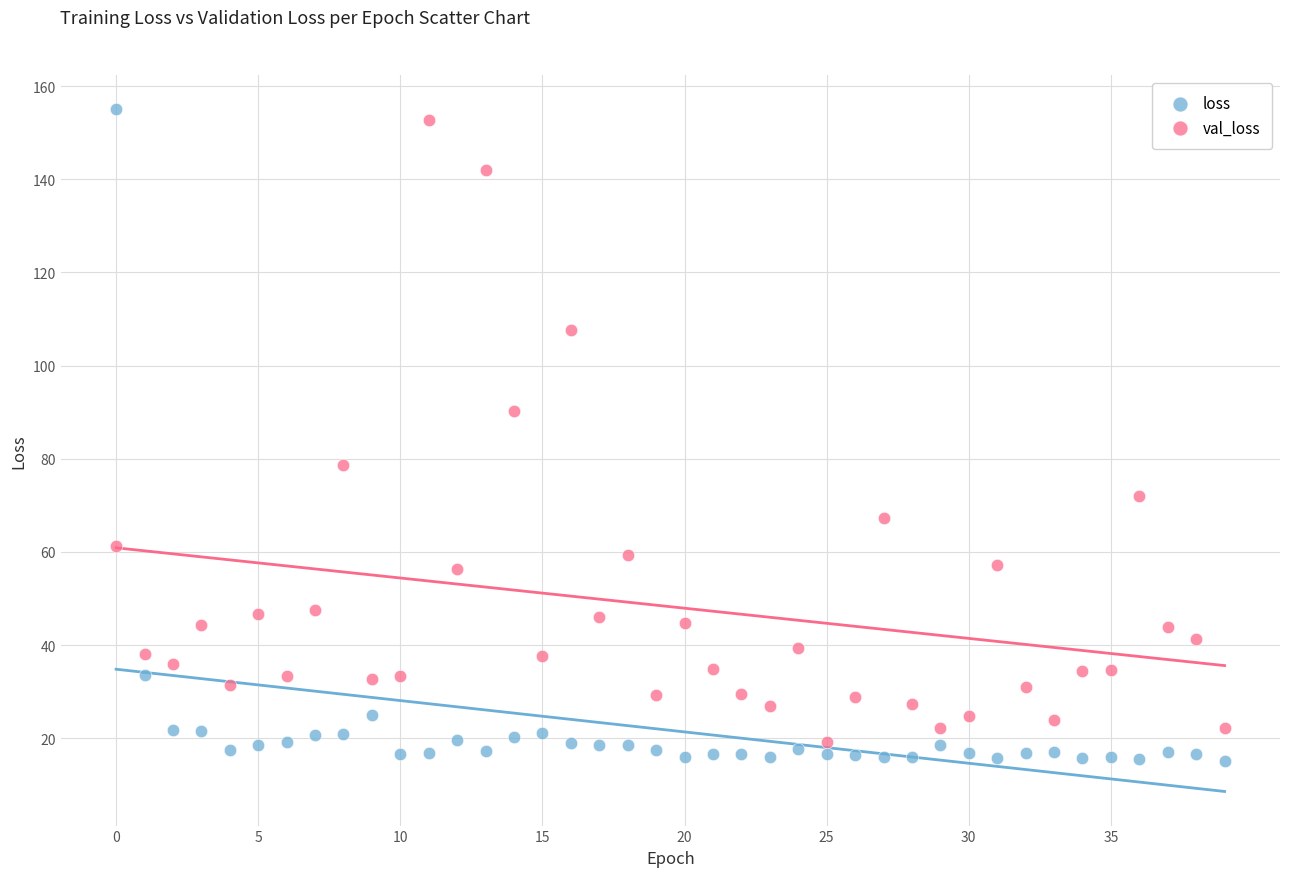

Across all data points, what is the range of Y values (max minus min)?

140.0